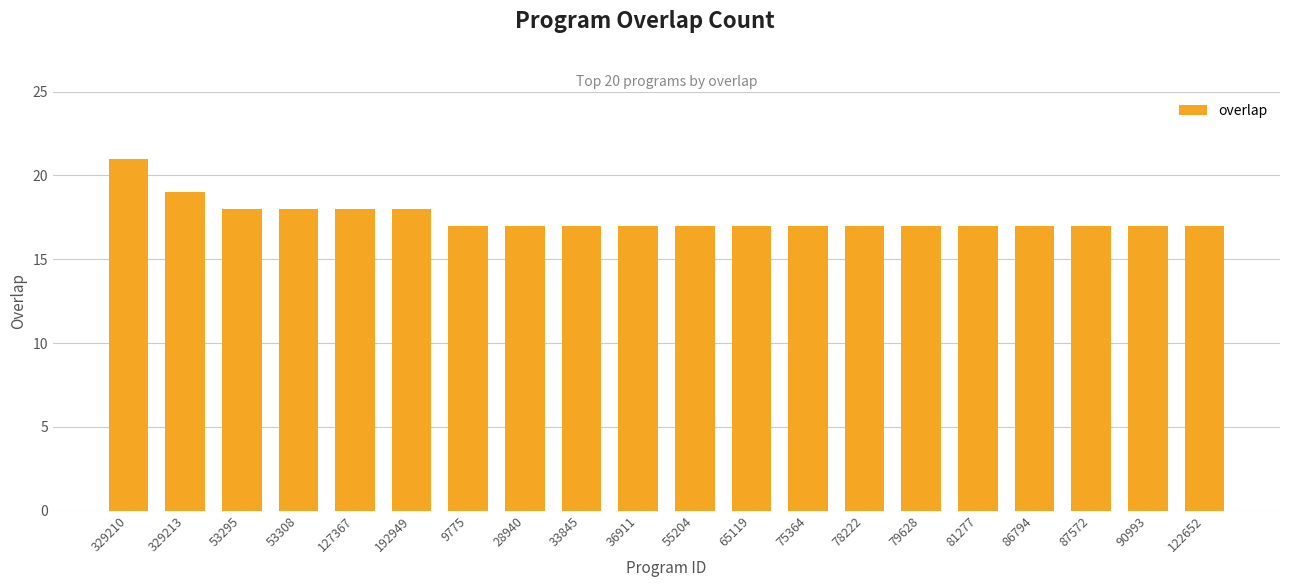

Read the value at 78222.

17